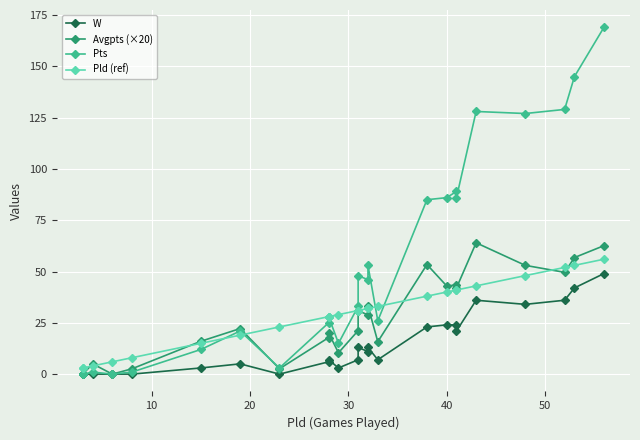

True or false: Pld (ref) has more than 0 points higher than both neighbors.

False